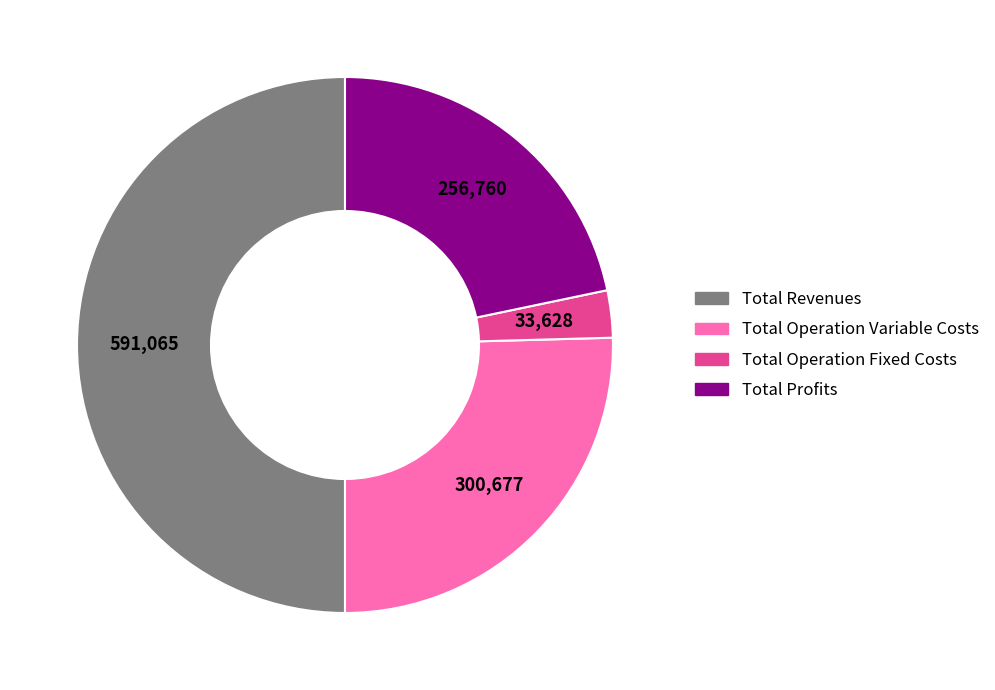

How many segments does this pie chart have?

4